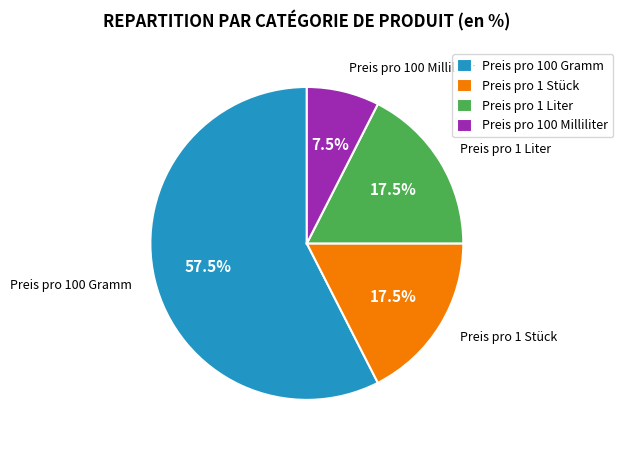

How much of the chart is everything except Preis pro 1 Liter?

82.5%